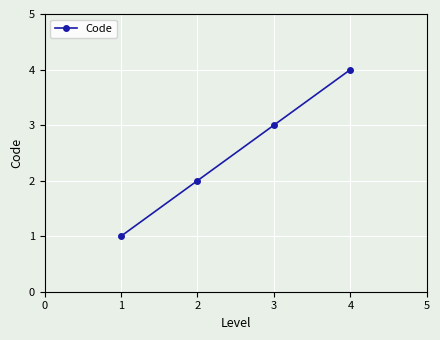

True or false: the data shows 2 at 2.

True